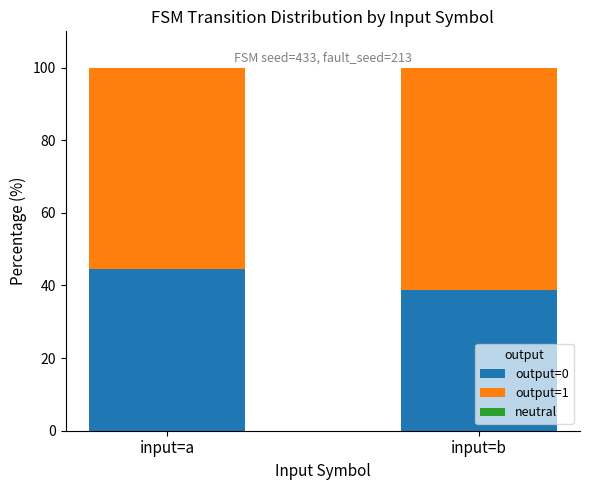

At which label is output=0 closest to 41?

input=b